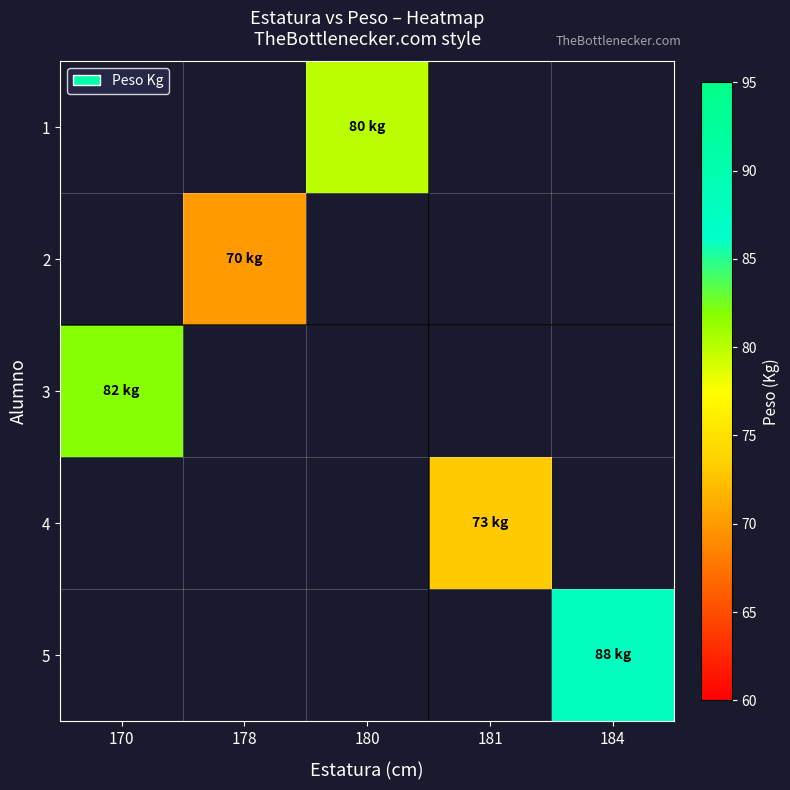

How many positive values does the 1 series have?

1